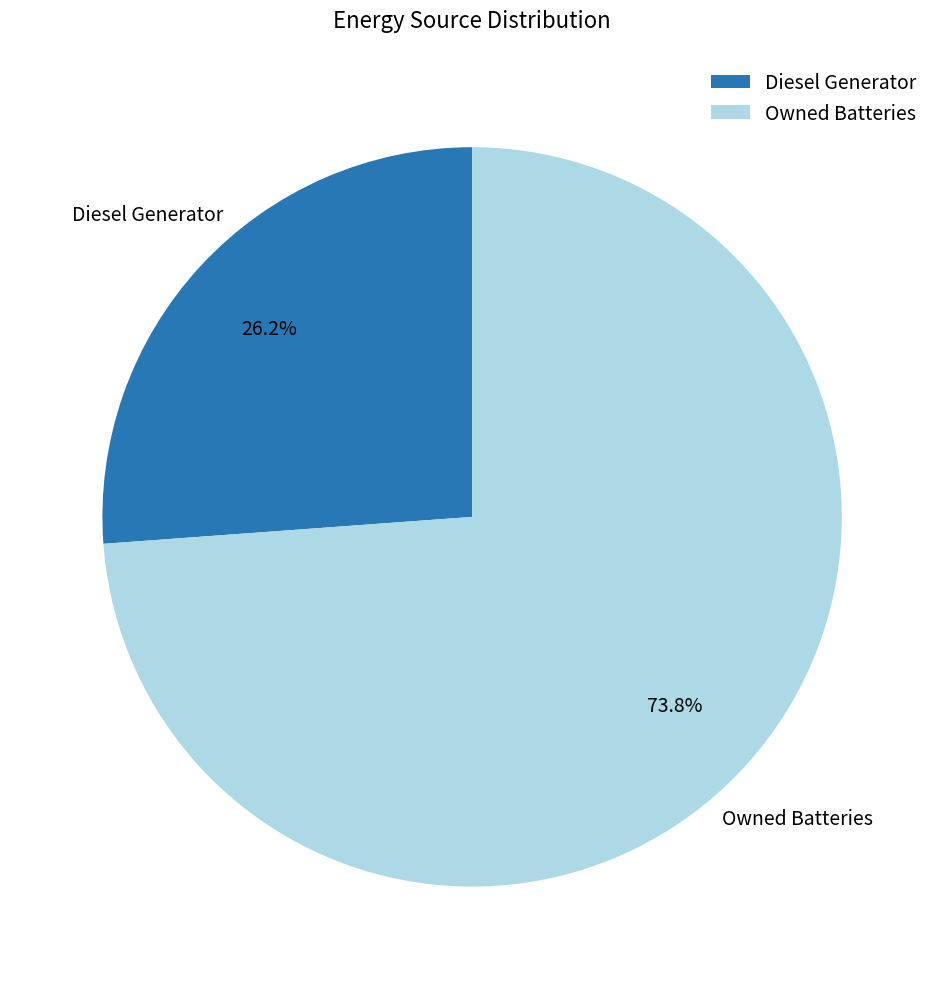

Does any single category account for the majority?

Yes